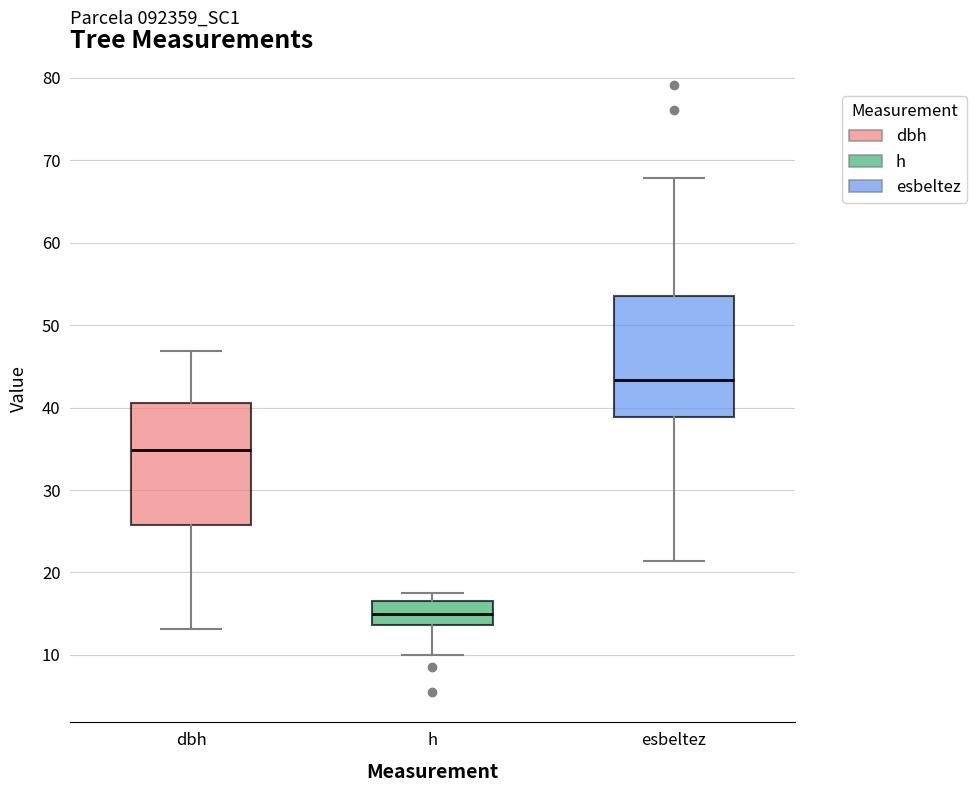

Reading left to right, transcribe this box plot: for each box, give where its median line is, the range the box spans, and where its two whiskers end, as read against the y-axis. The values are not printed on the chart, so give them approximately, as read against the axis.

dbh: median 35, box 26 to 41, whiskers 13 to 47
h: median 15, box 14 to 17, whiskers 10 to 18
esbeltez: median 43, box 39 to 54, whiskers 21 to 68